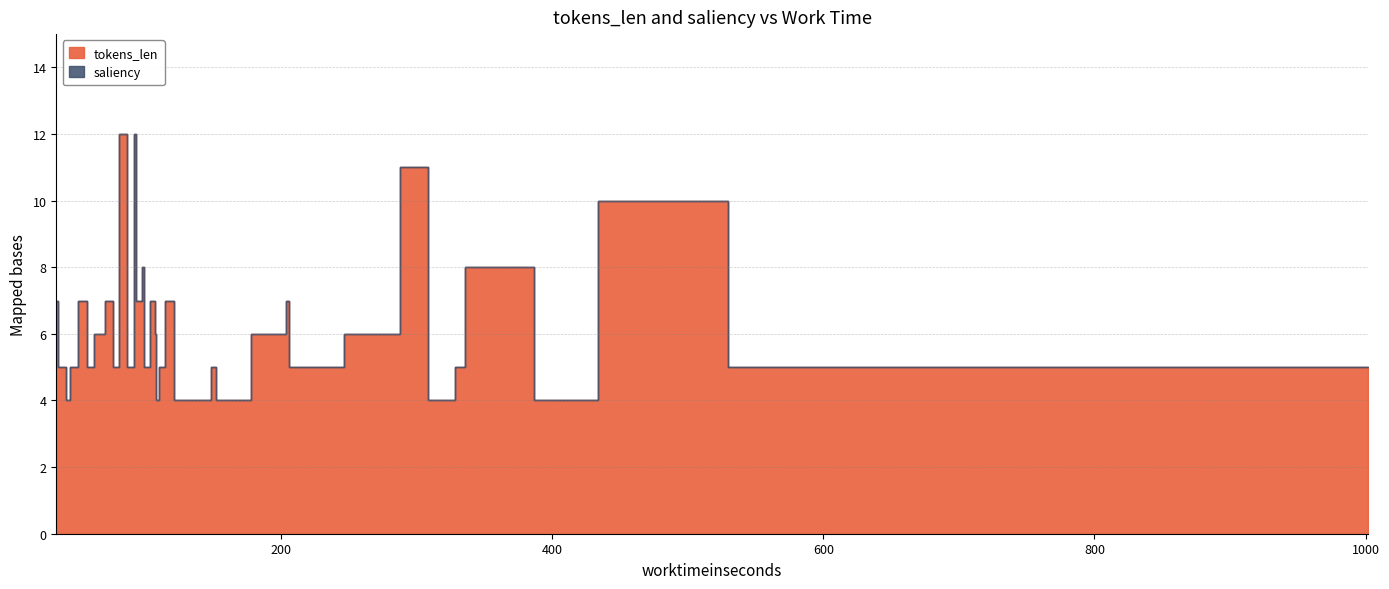

Count the number of categories in the chart.

40